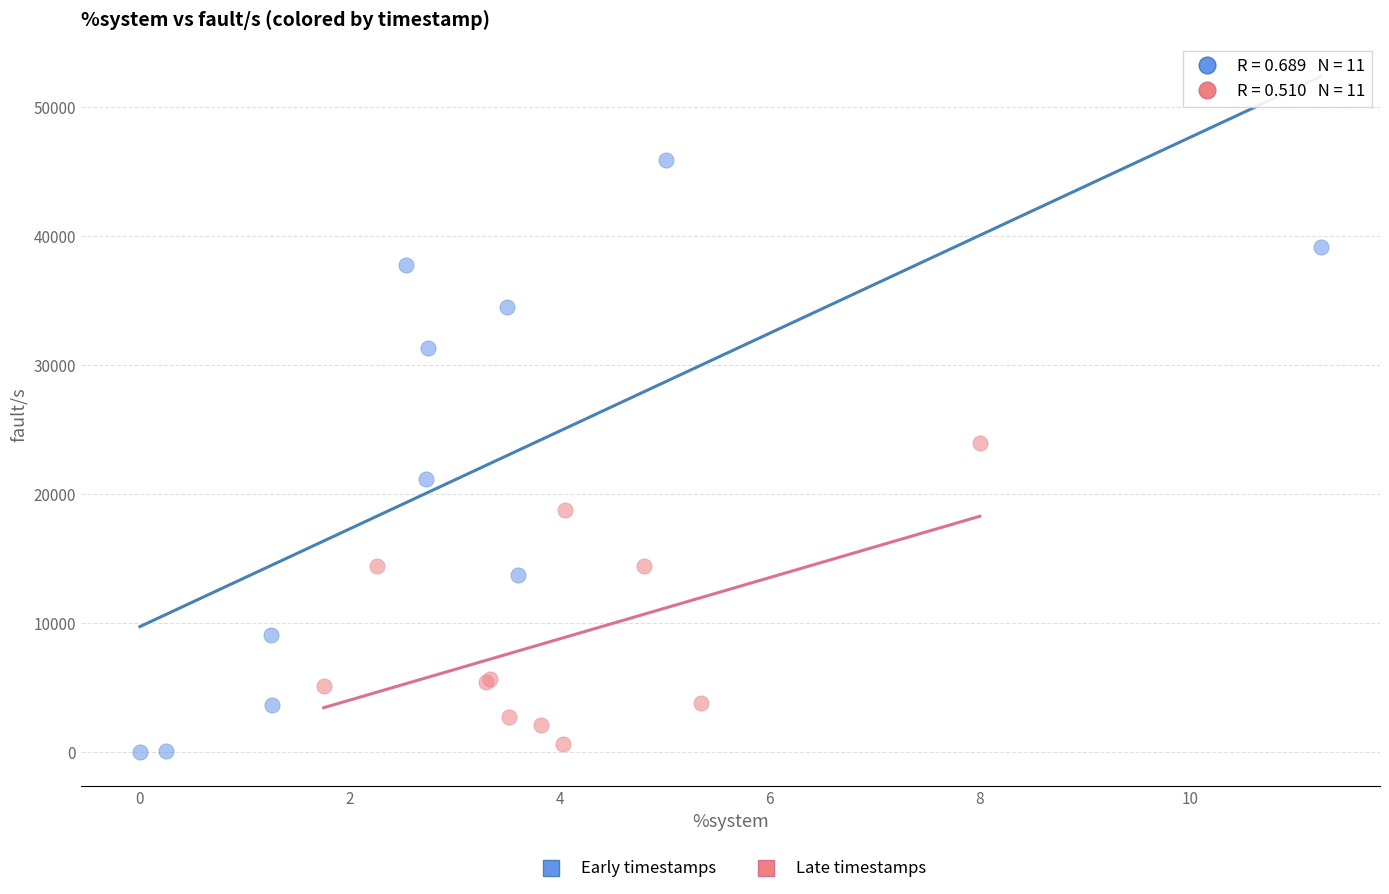

Which series reaches the maximum Y coordinate?

Early timestamps